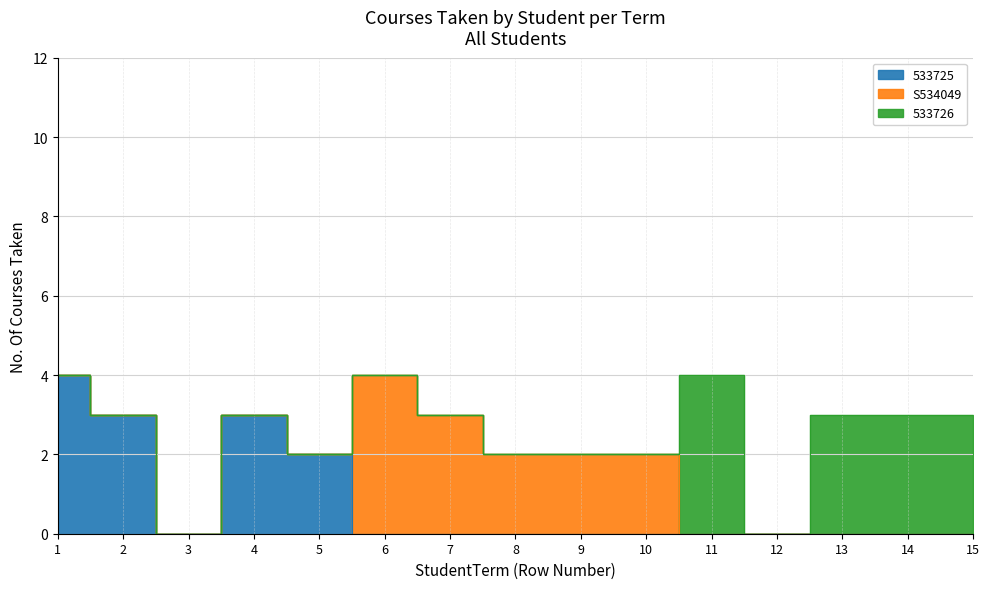

What value does the data have at 8?

2